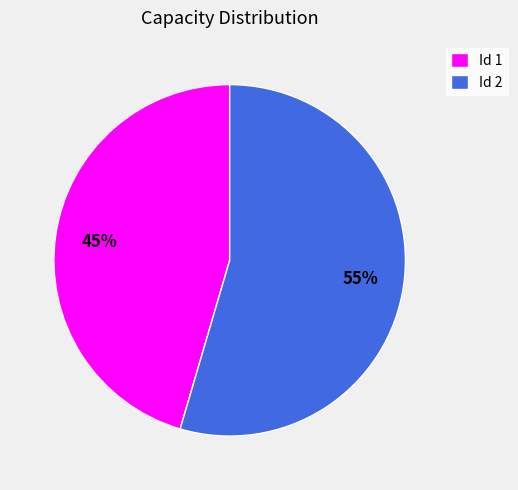

How many slices are in this pie chart?

2